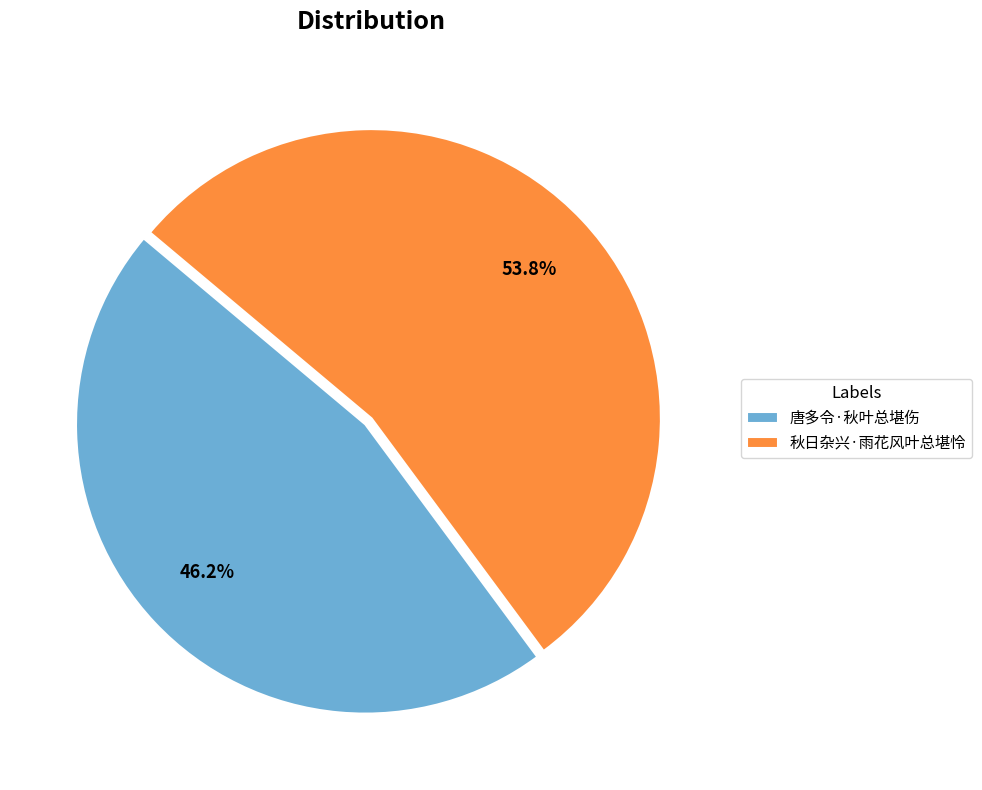

Is it true that 唐多令·秋叶总堪伤 is 53% of the pie?

False